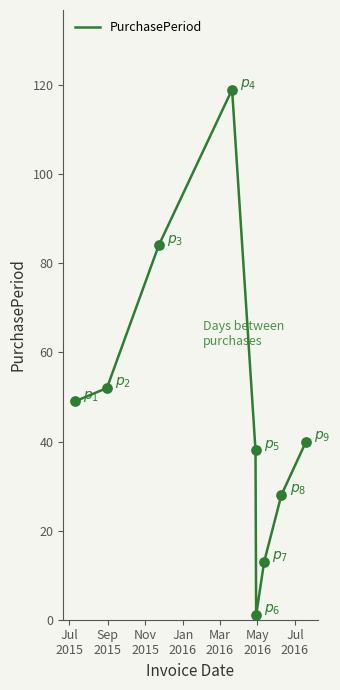

What is the greatest value displayed?

119